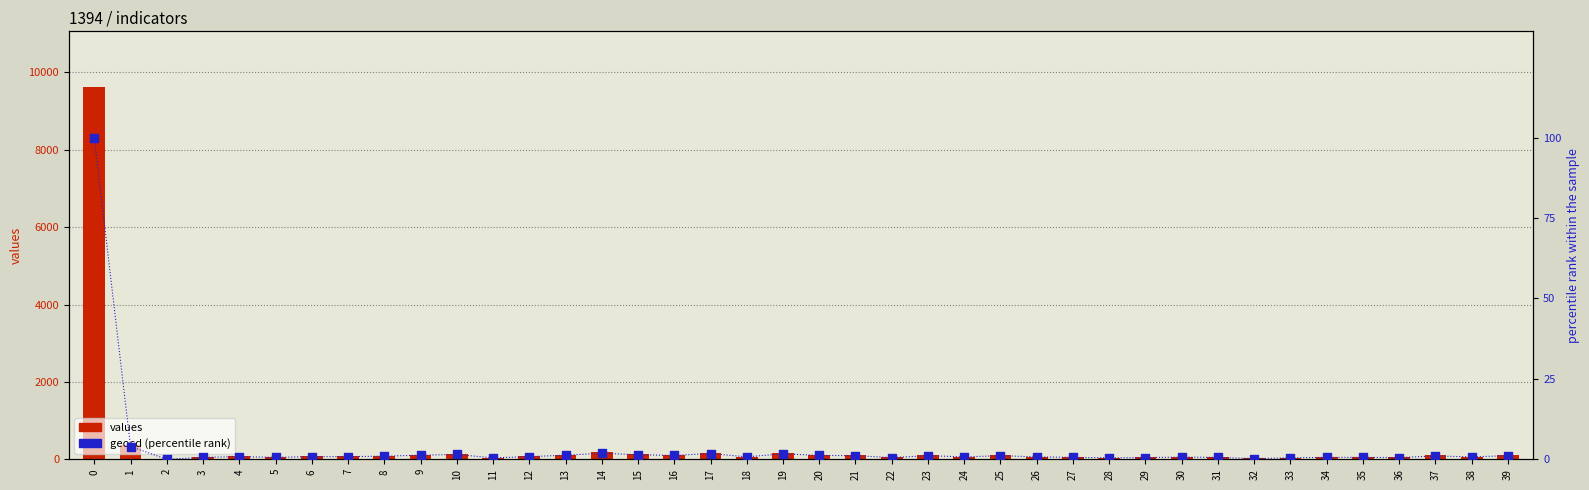

Is the value of values at 31 greater than the value of geocd (percentile rank) at 25?

Yes